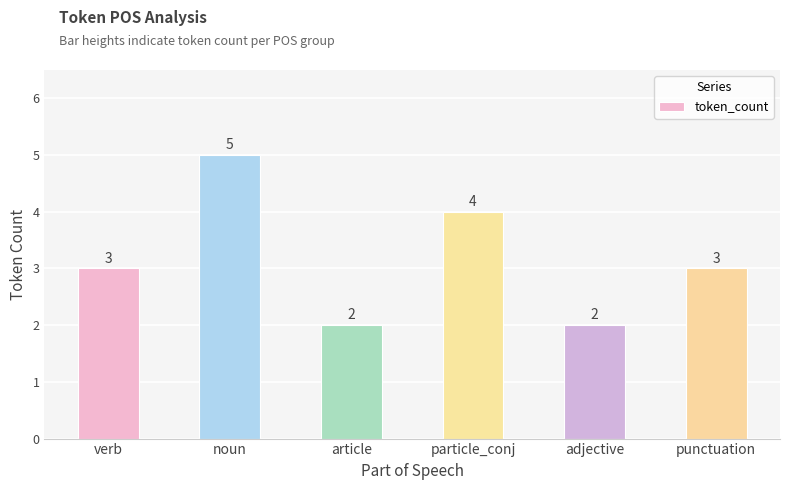

Are the bars horizontal?

No